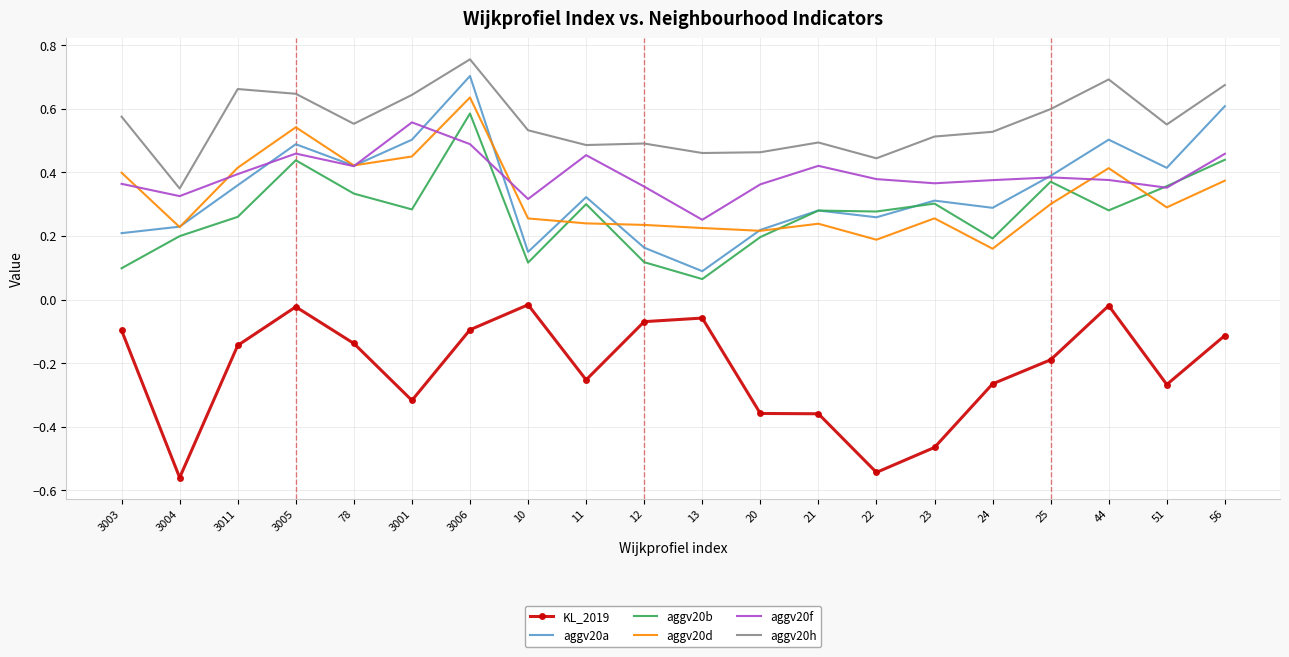

True or false: aggv20b has a value of 0.6 at 3005.

False